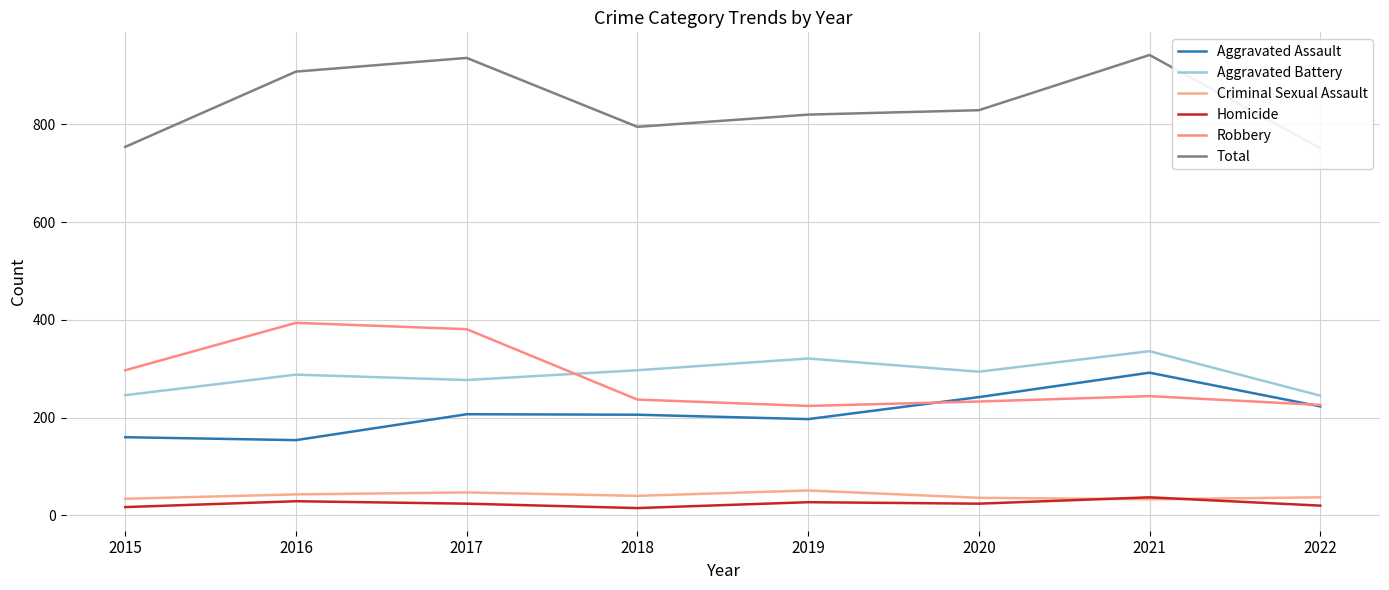

Which category has the highest value in the Aggravated Battery series?

2021